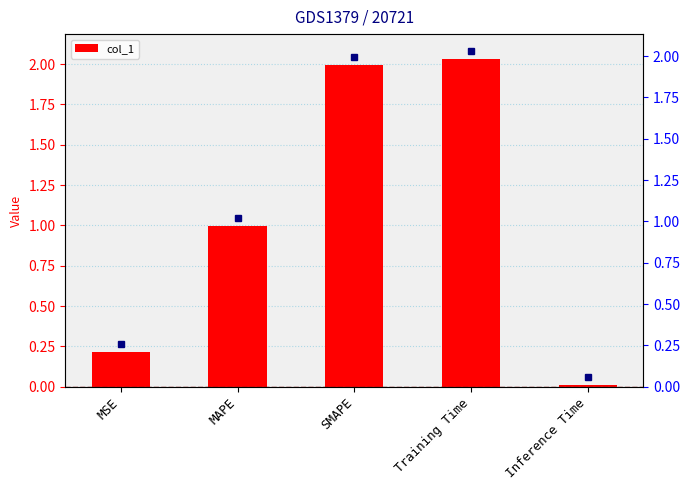

List the labels in order of value, smallest first.

Inference Time, MSE, MAPE, SMAPE, Training Time